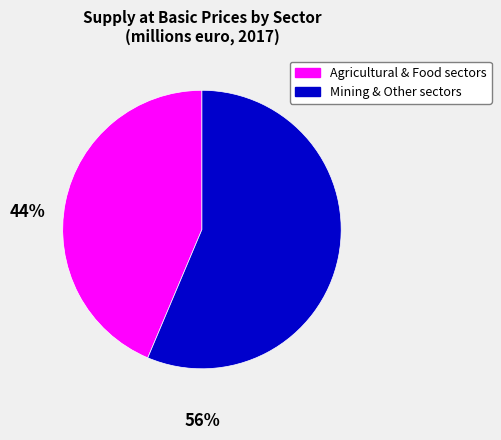

Is there a majority slice in this chart?

Yes